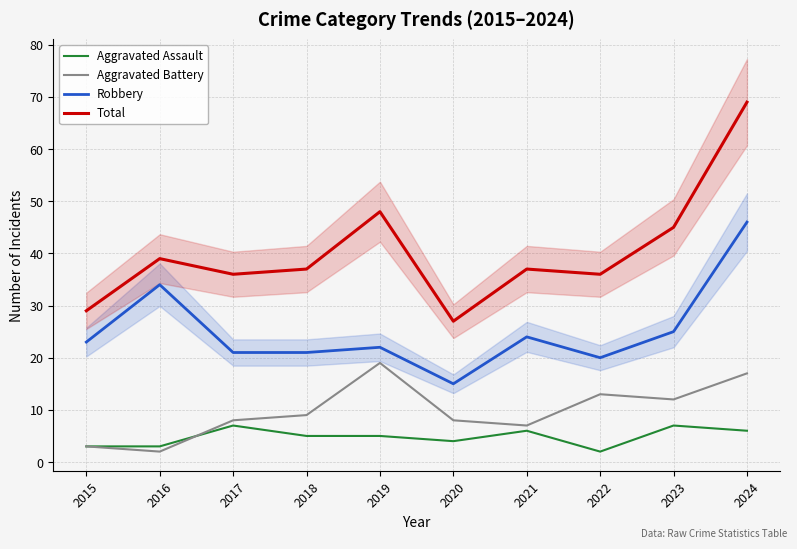

Where does the Aggravated Battery series first go above 9?

2019